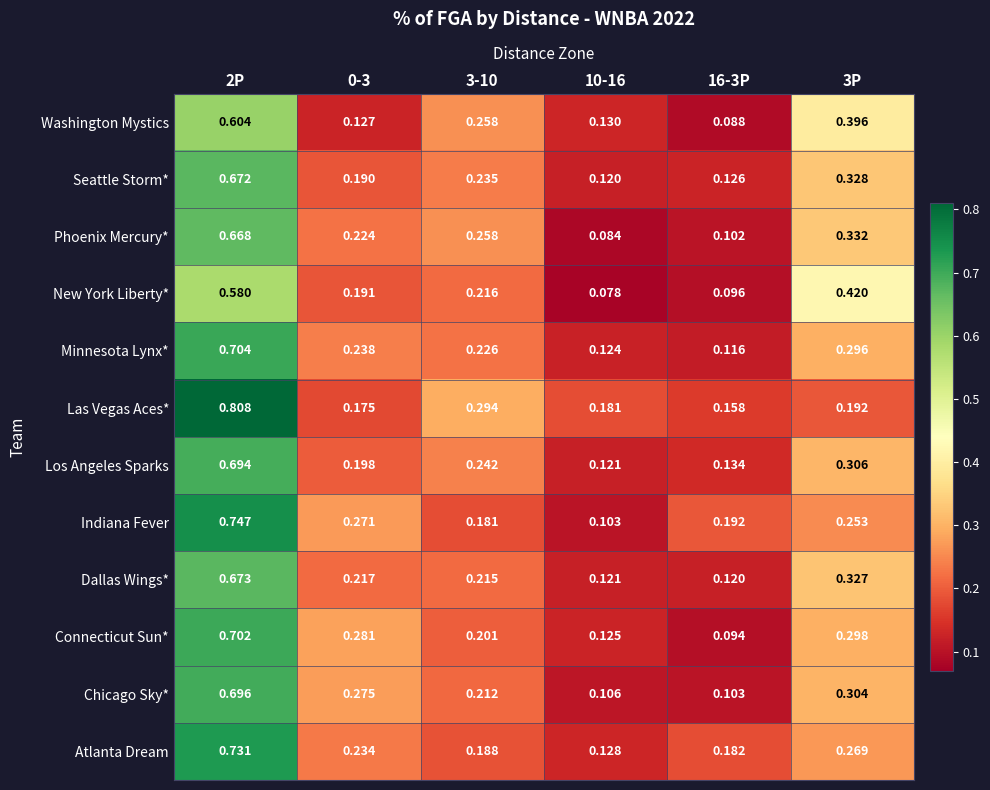

List the series in order of their peak value, highest first.

Las Vegas Aces*, Indiana Fever, Atlanta Dream, Minnesota Lynx*, Connecticut Sun*, Chicago Sky*, Los Angeles Sparks, Dallas Wings*, Seattle Storm*, Phoenix Mercury*, Washington Mystics, New York Liberty*